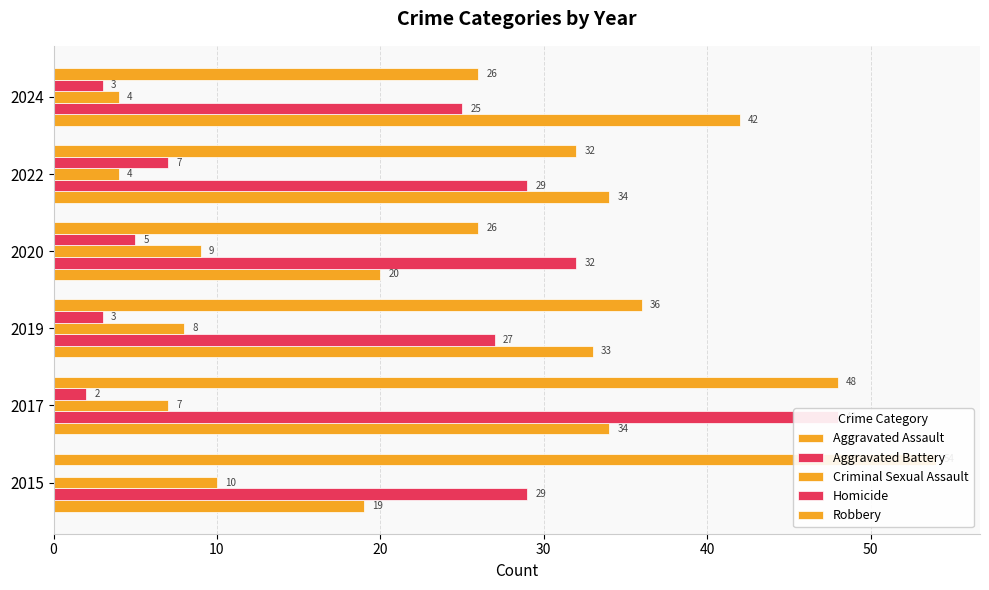

Reading left to right, transcribe all the data shown in this chart.

Aggravated Assault: 19	34	33	20	34	42
Aggravated Battery: 29	48	27	32	29	25
Criminal Sexual Assault: 10	7	8	9	4	4
Homicide: 0	2	3	5	7	3
Robbery: 54	48	36	26	32	26